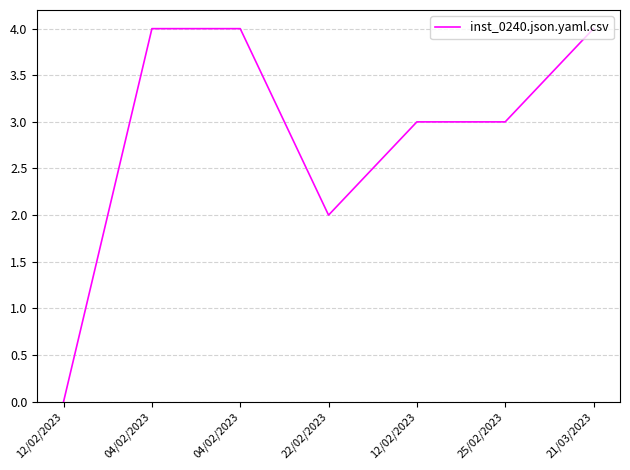

List the labels in order of value, smallest first.

12/02/2023, 22/02/2023, 12/02/2023, 25/02/2023, 04/02/2023, 04/02/2023, 21/03/2023